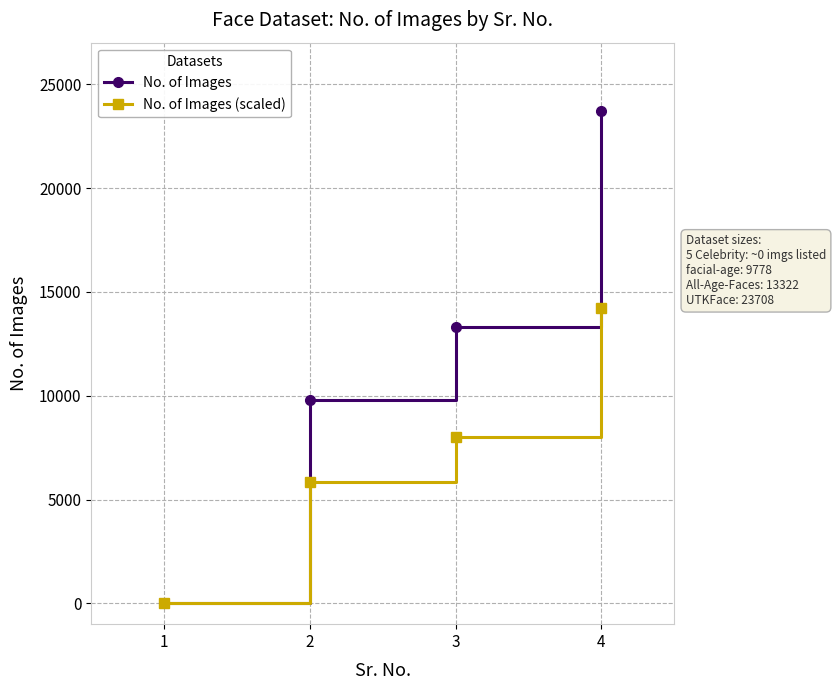

Which series has the widest spread of values?

No. of Images